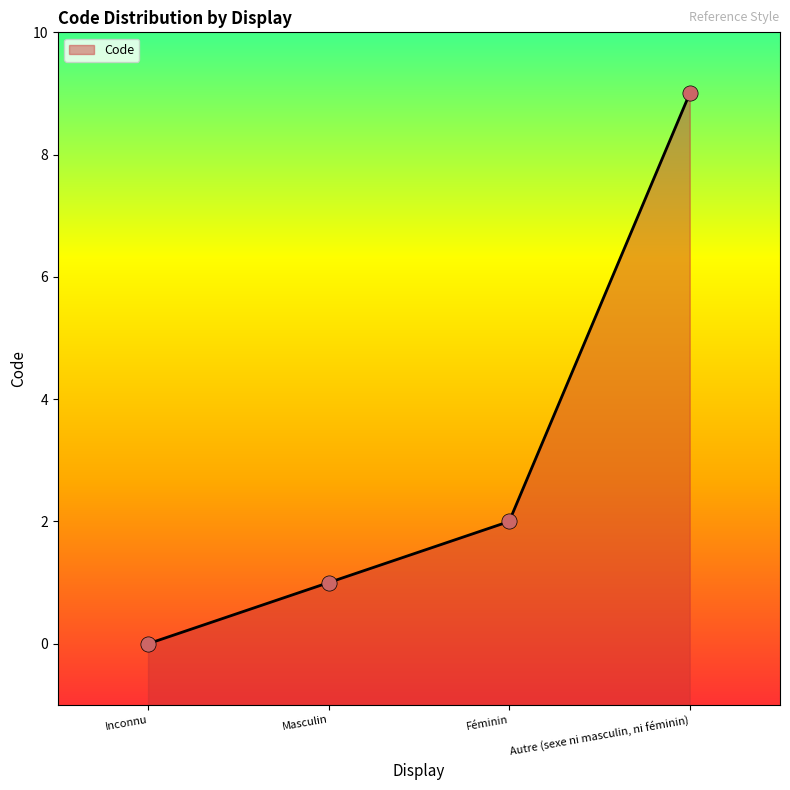

What is the change in value from Inconnu to Féminin?

+2